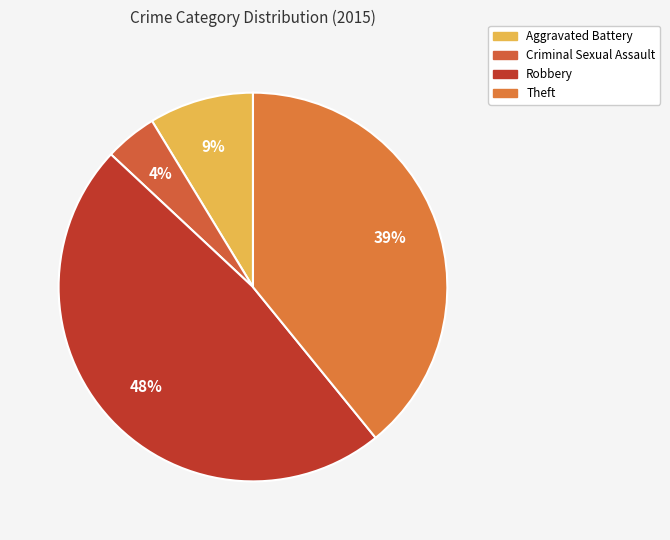

What is the largest slice in the pie chart?

Robbery